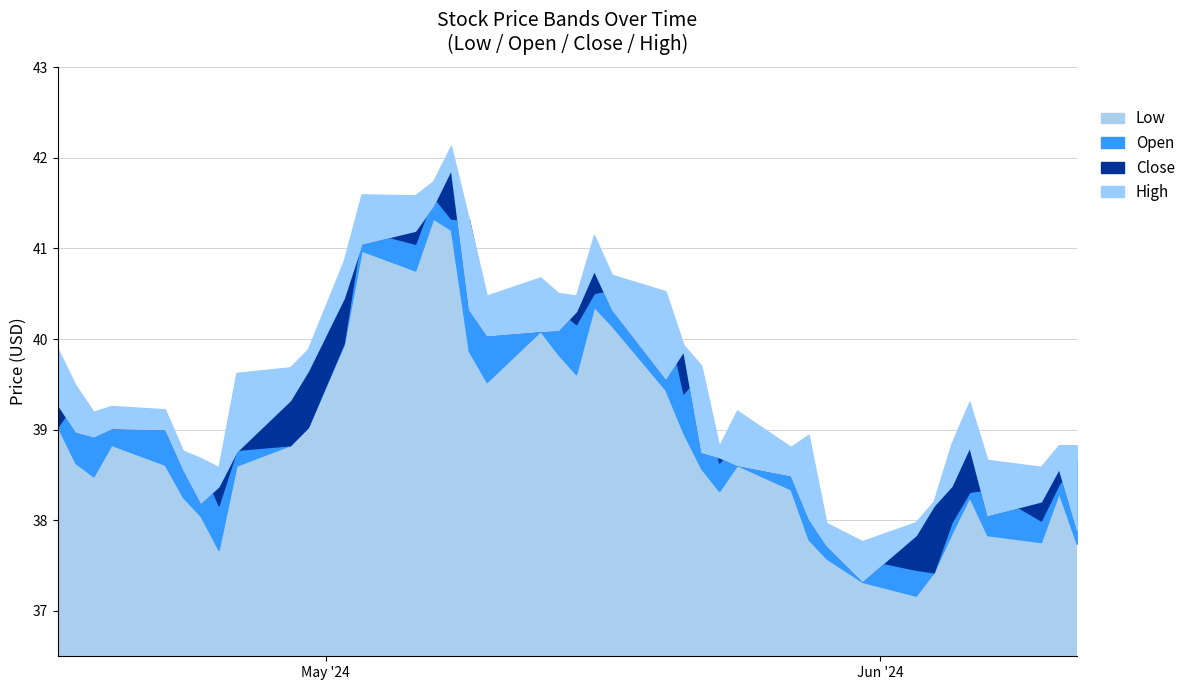

What is the average value of the High series?

39.7